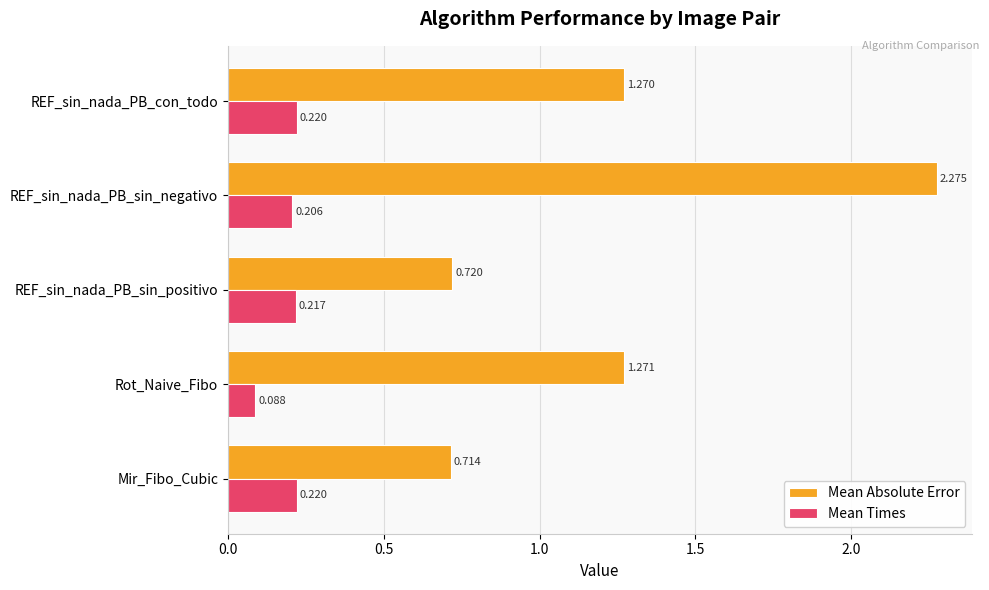

How many series are shown in this chart?

2